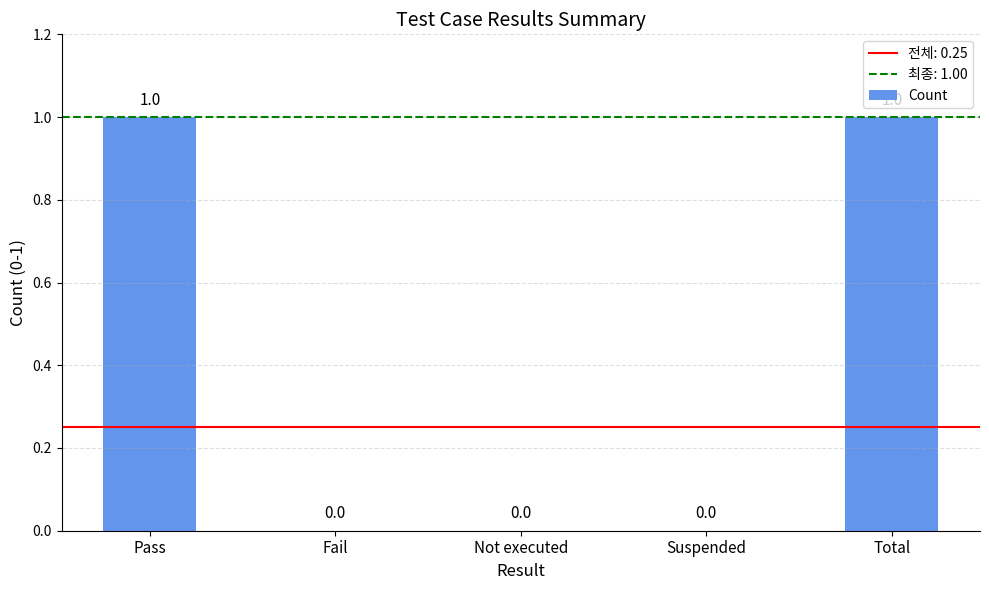

How many values are above zero?

2